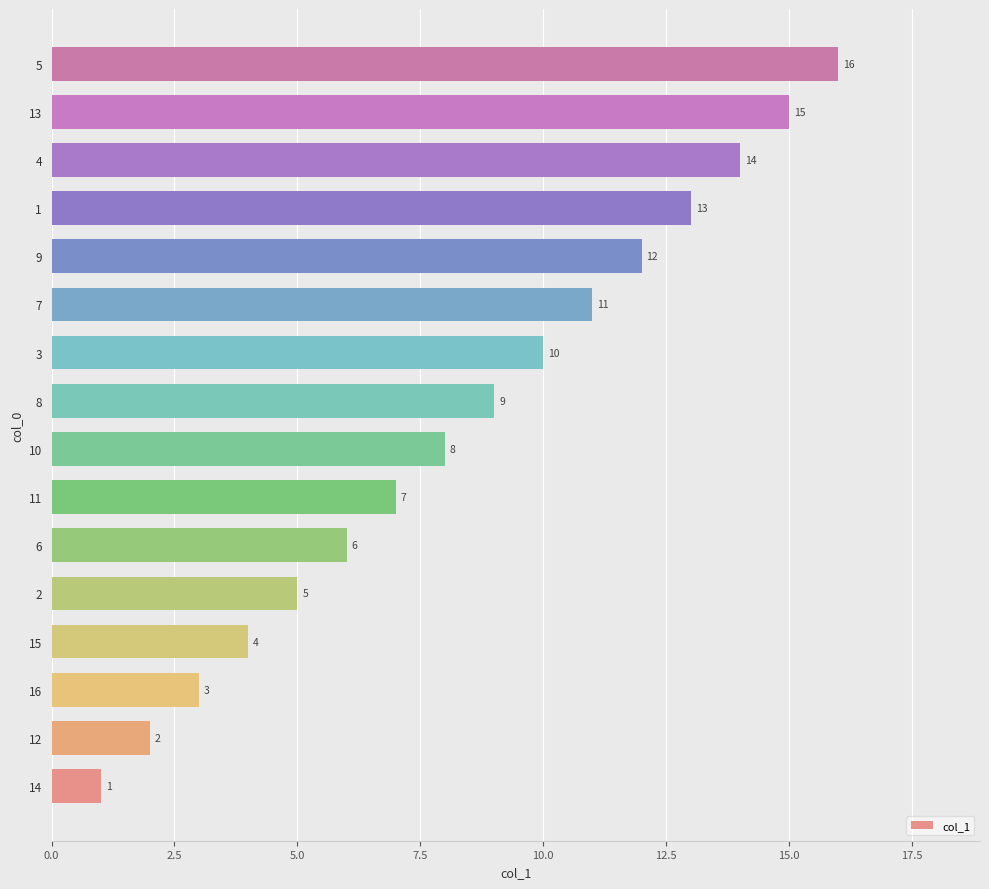

What is the sum of all values?

136